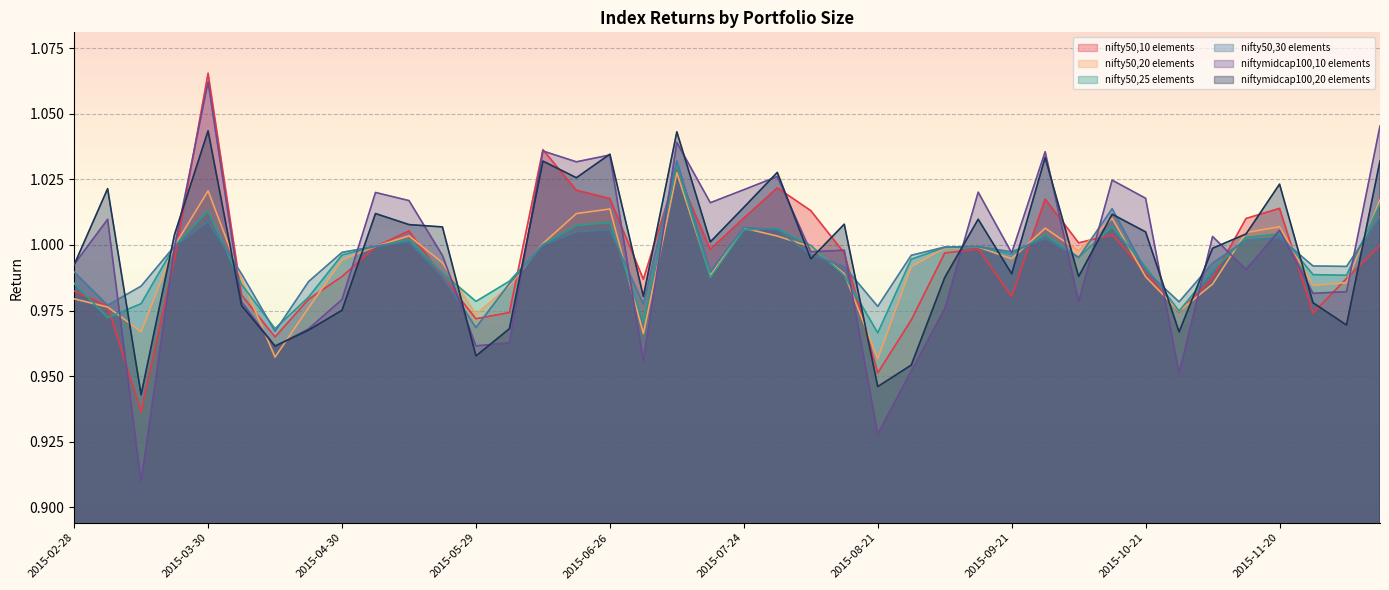

True or false: niftymidcap100,10 elements has a value of 1.3 at 2015-09-21.

False